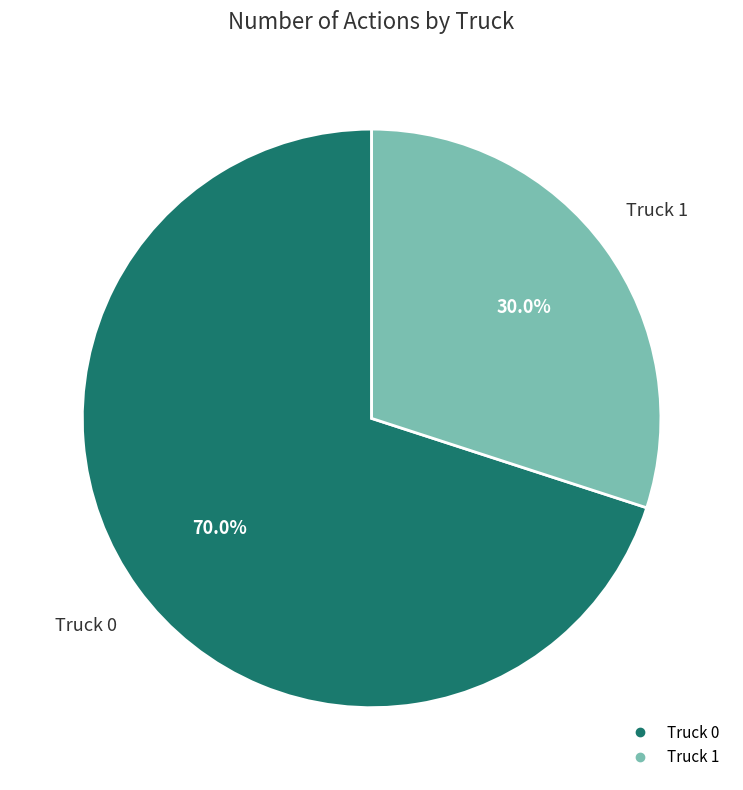

Which slice represents more than half of the pie?

Truck 0